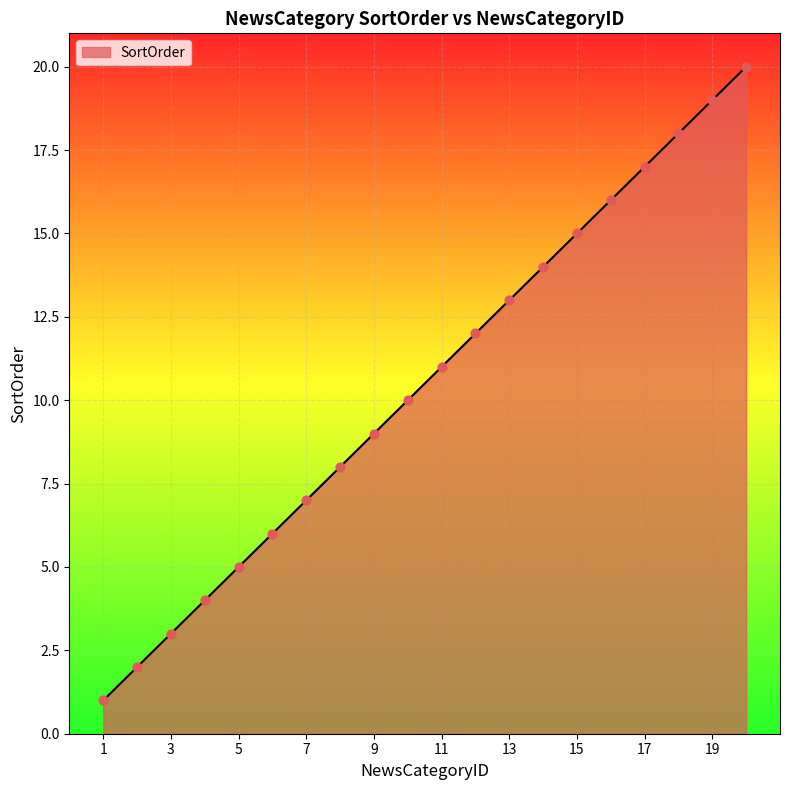

What is the greatest value displayed?

20